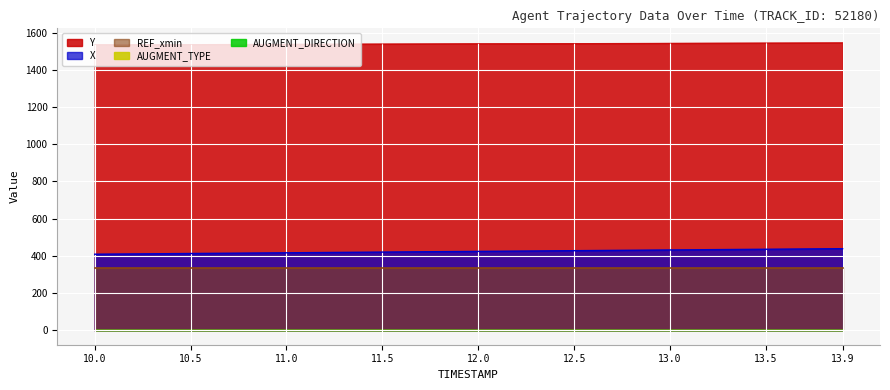

True or false: AUGMENT_TYPE and AUGMENT_DIRECTION intersect in this chart.

False